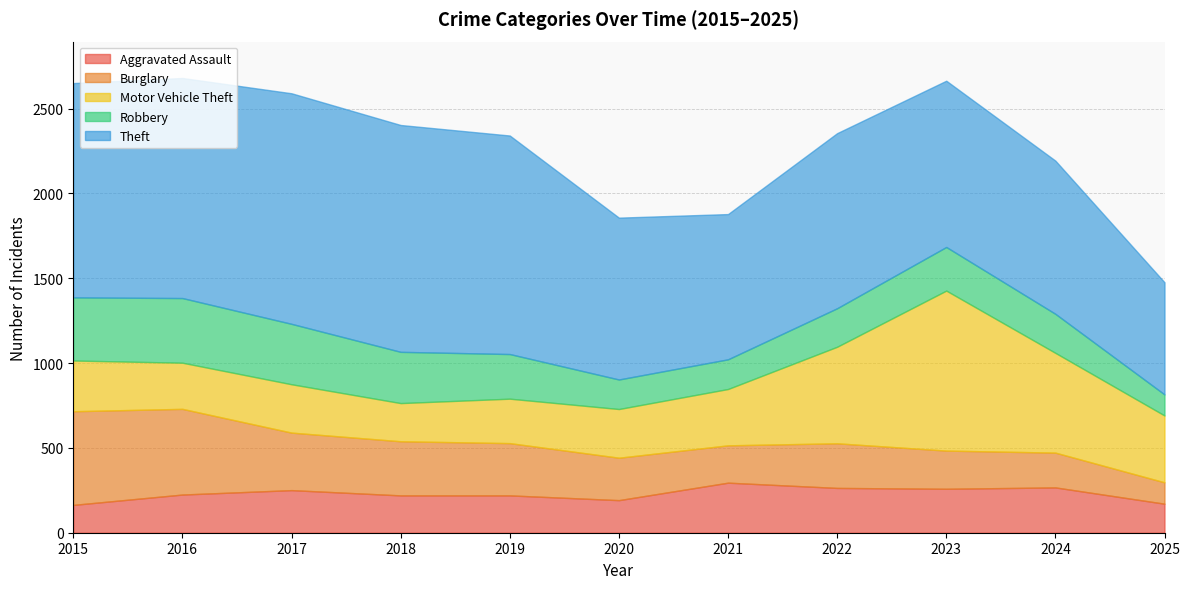

The Motor Vehicle Theft series shows 287 at 2020. True or false?

True